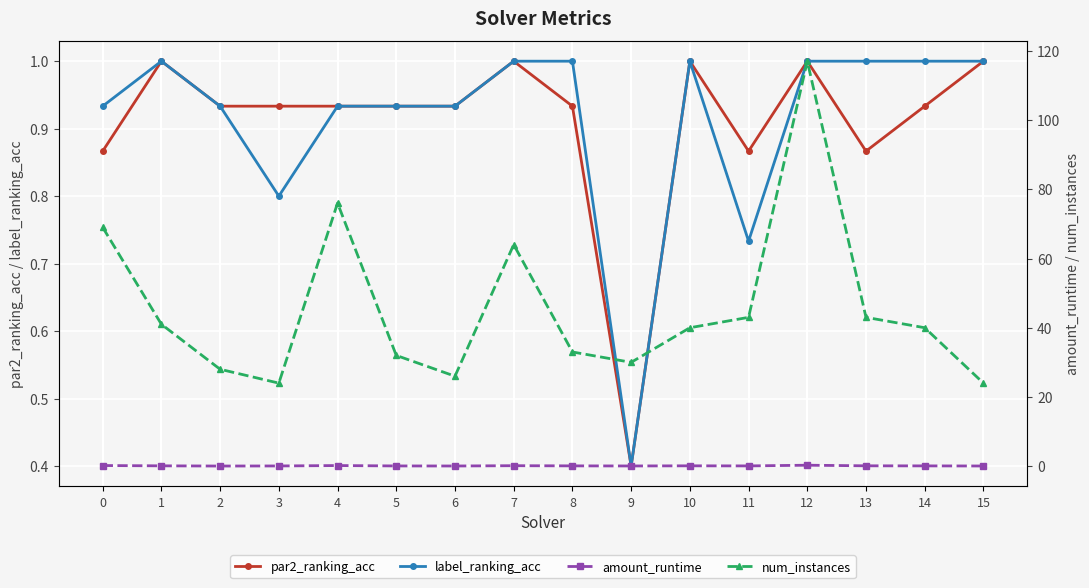

What is the sum of the label_ranking_acc values at 5 and 9?

1.3